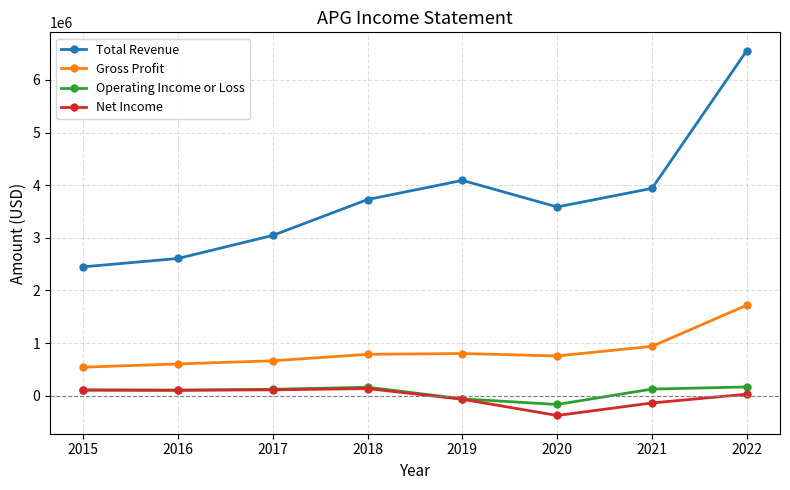

What is the maximum value shown in the chart?

6558000